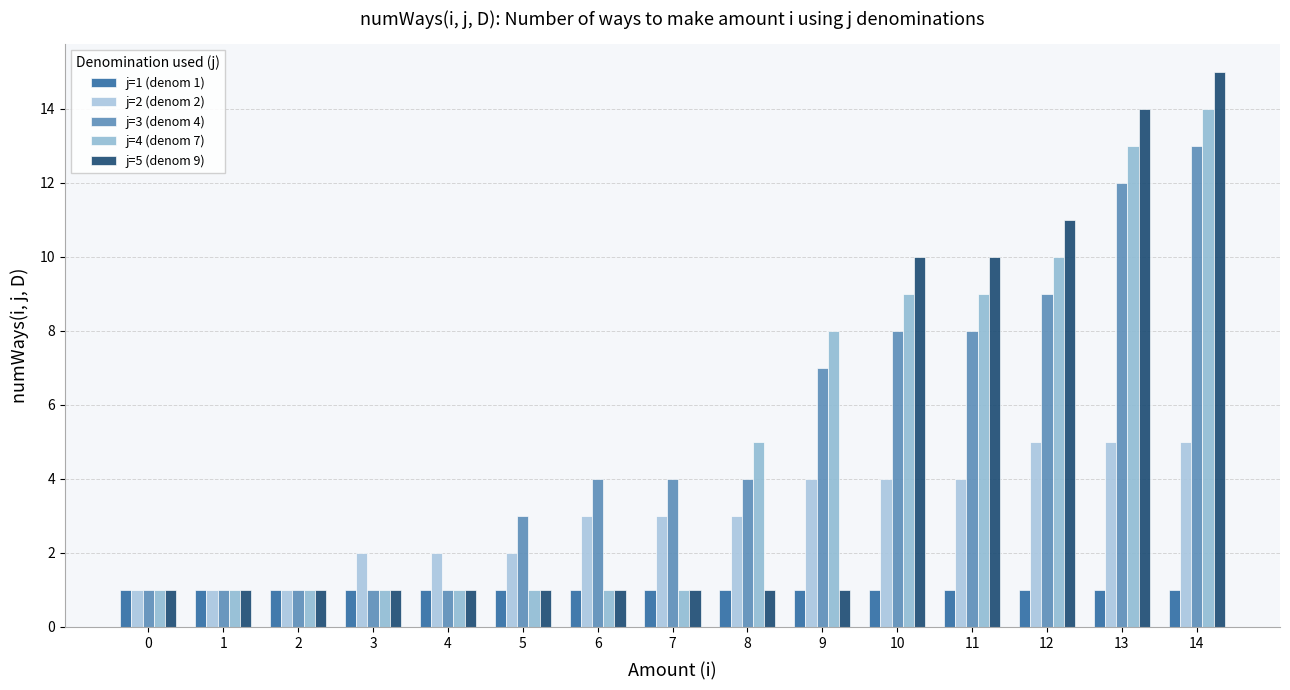

What is the total value across all series at 3?

6